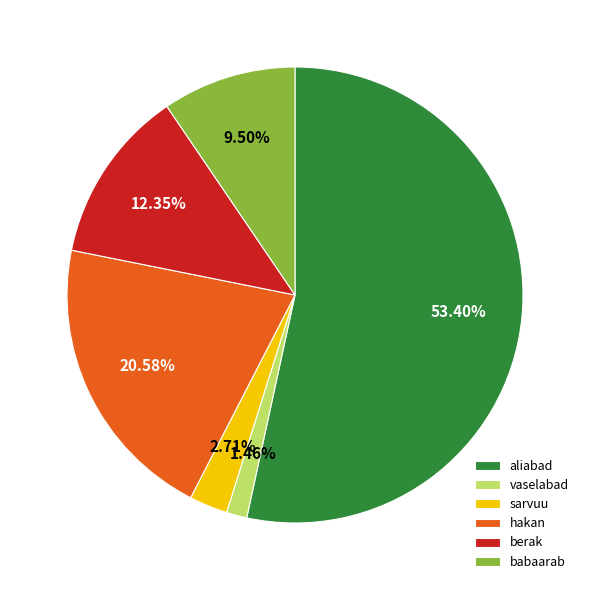

To the nearest percent, what is the average slice percentage?

17%